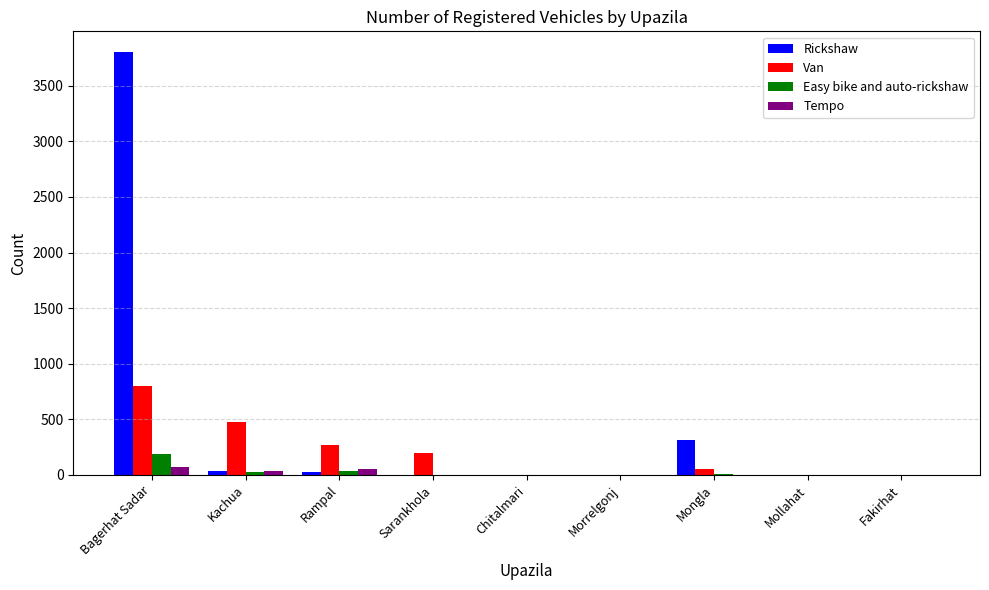

What is the difference between the Tempo values at Kachua and Morrelgonj?

38